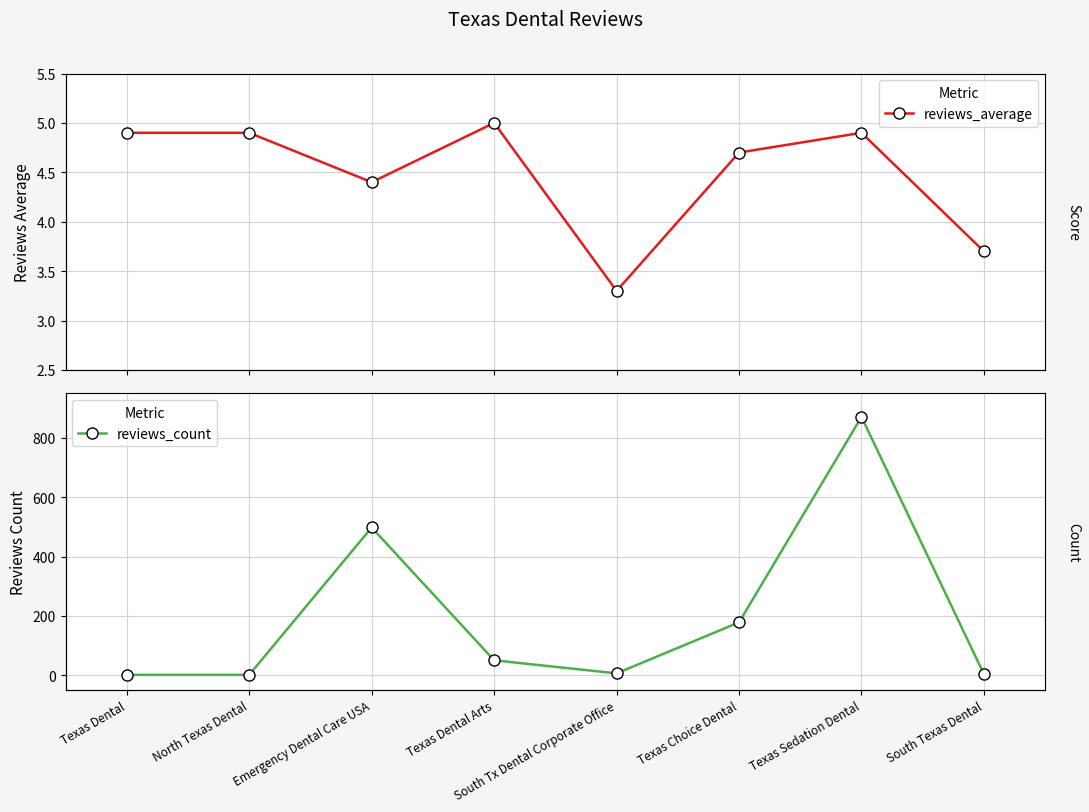

Does the chart display data point markers on the line(s)?

Yes